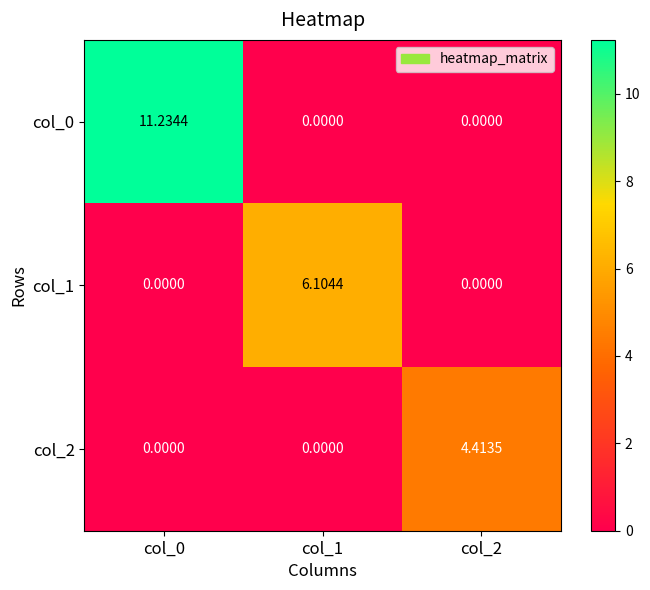

Is the value of col_1 at col_1 greater than the value of col_0 at col_1?

Yes